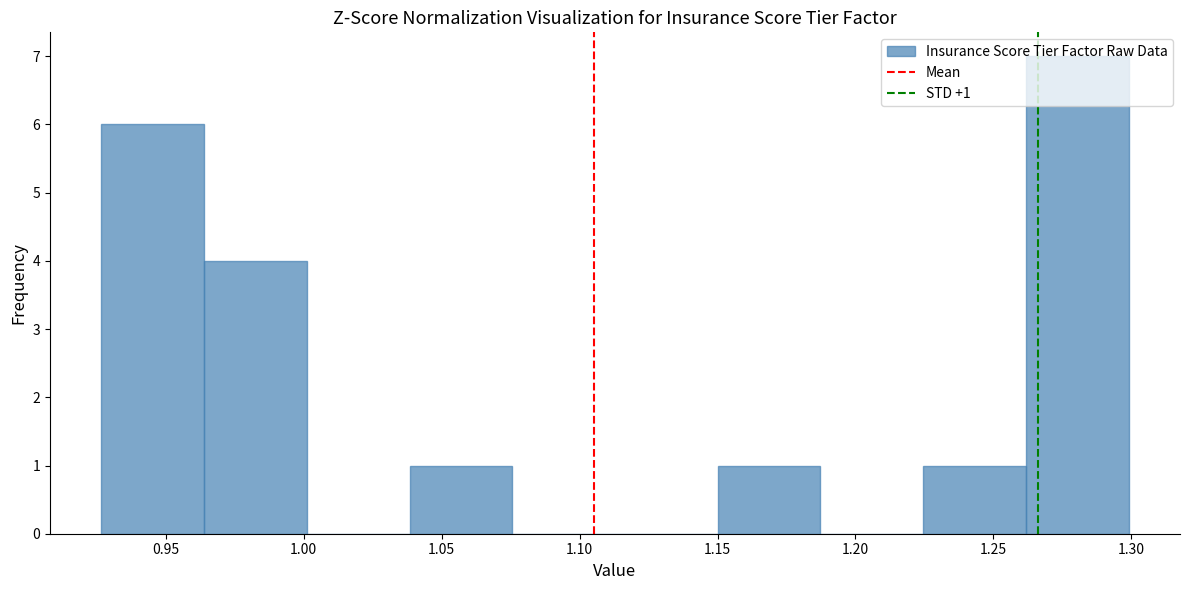

Which range on the x-axis has the tallest bar?

1.260 to 1.300